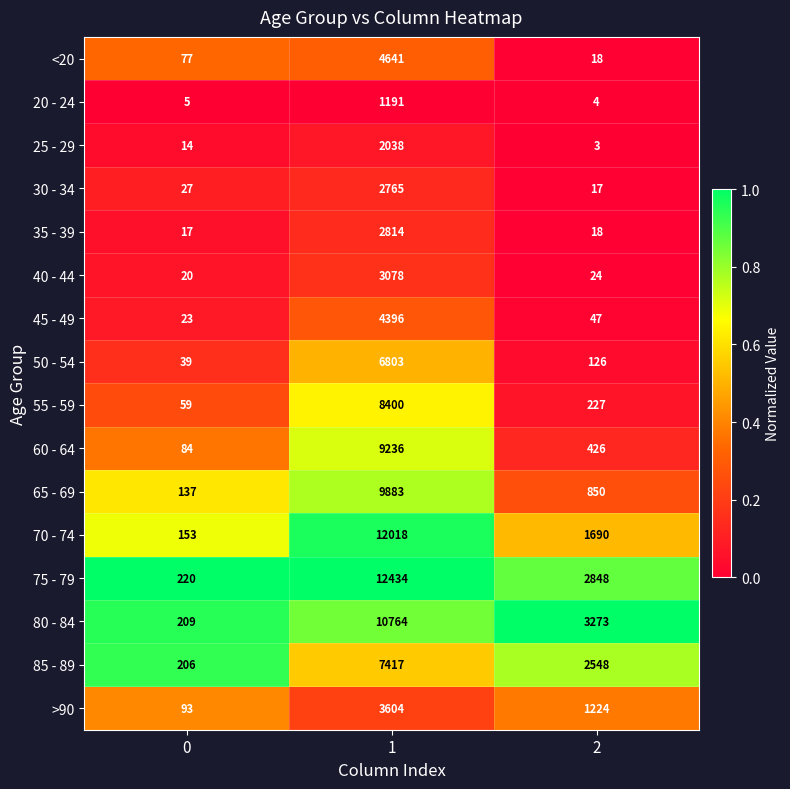

Is it true that 45 - 49 equals 4396 at 1?

True